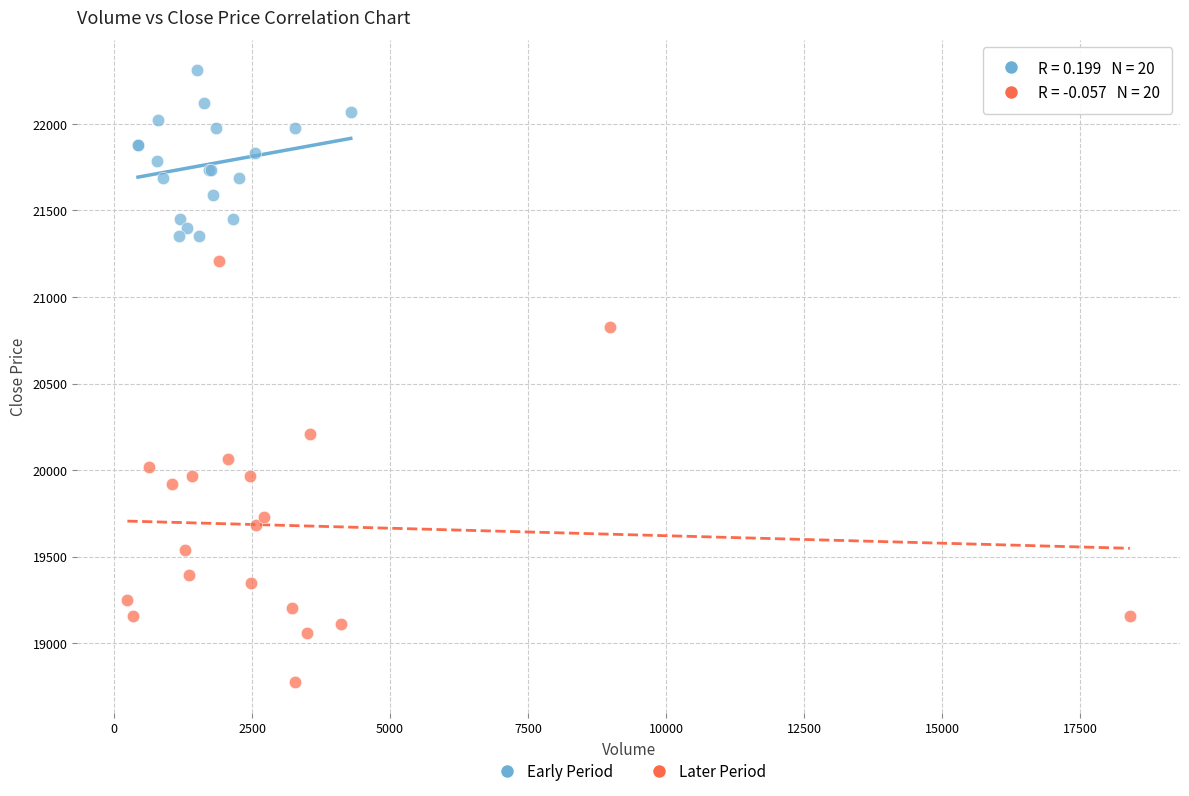

Which series has the largest Y range (max minus min)?

Later Period